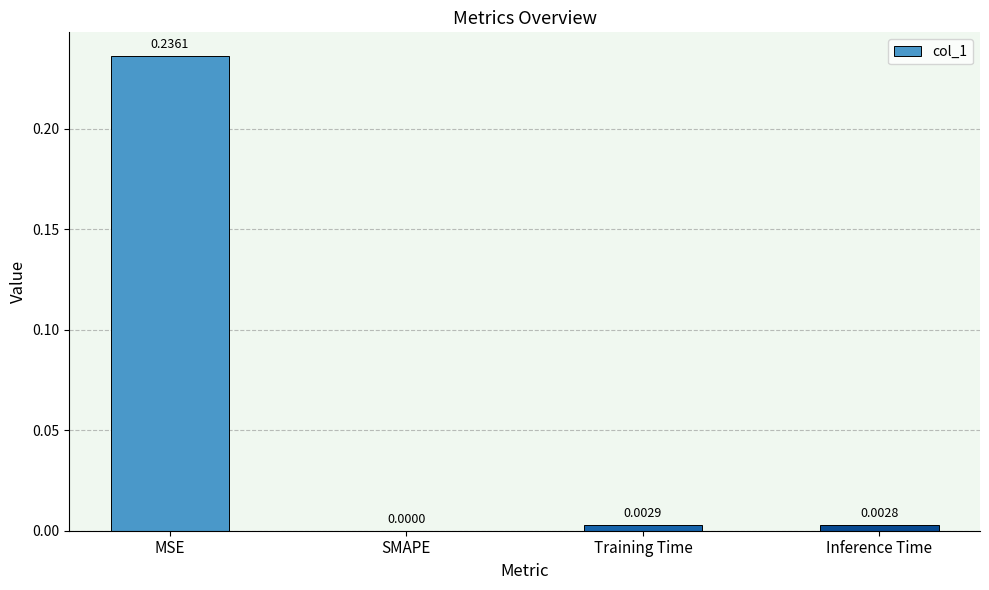

Which has a higher value, MSE or Training Time?

MSE